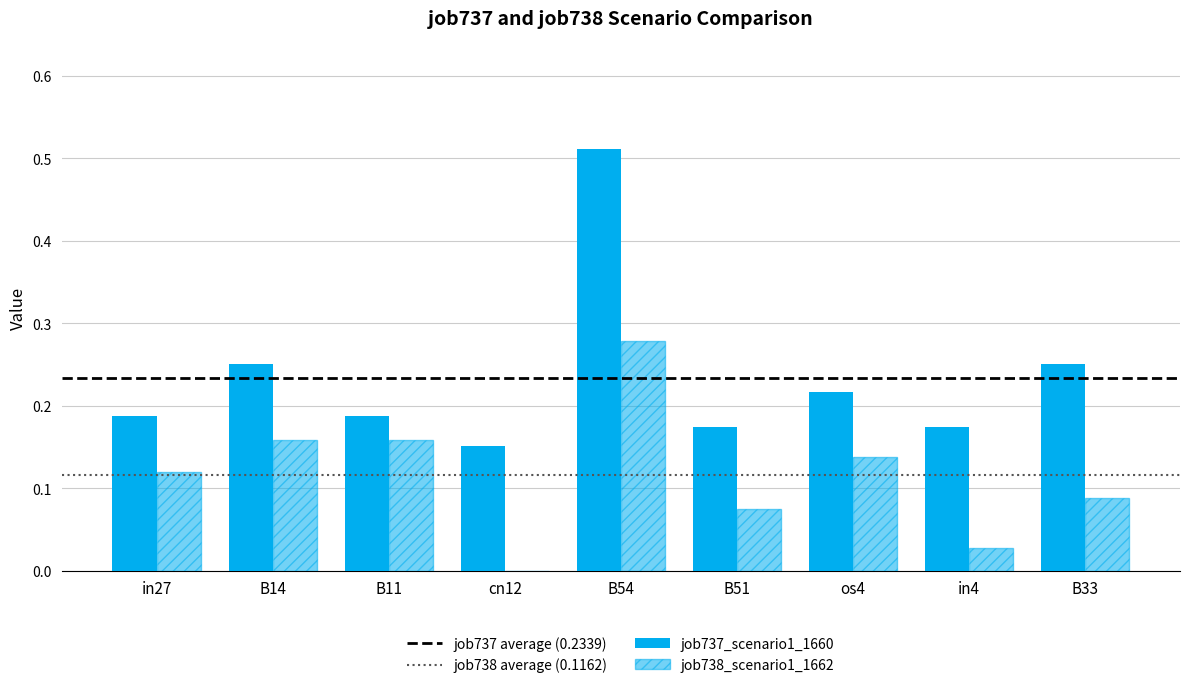

Which has a higher value, B51 or in4?

B51